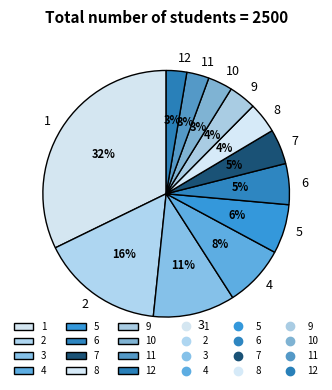

What percentage is the 7 slice, to the nearest percent?

5%